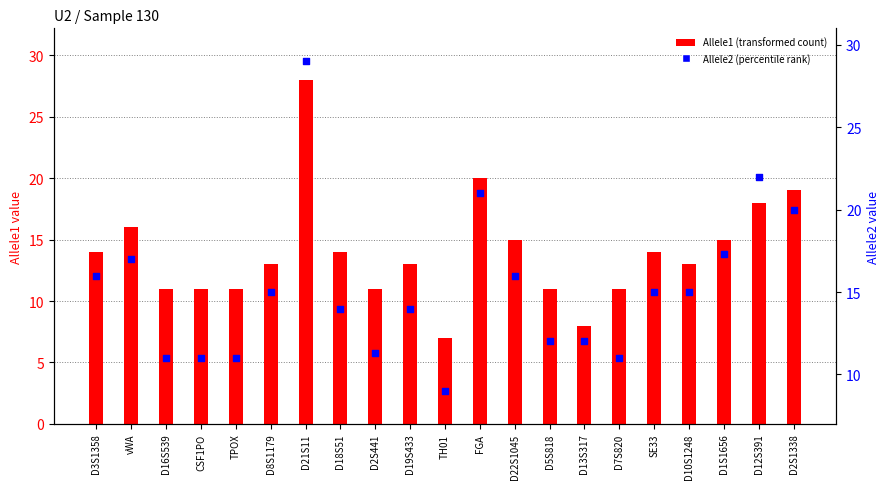

Which series has the largest total across all categories?

Allele2